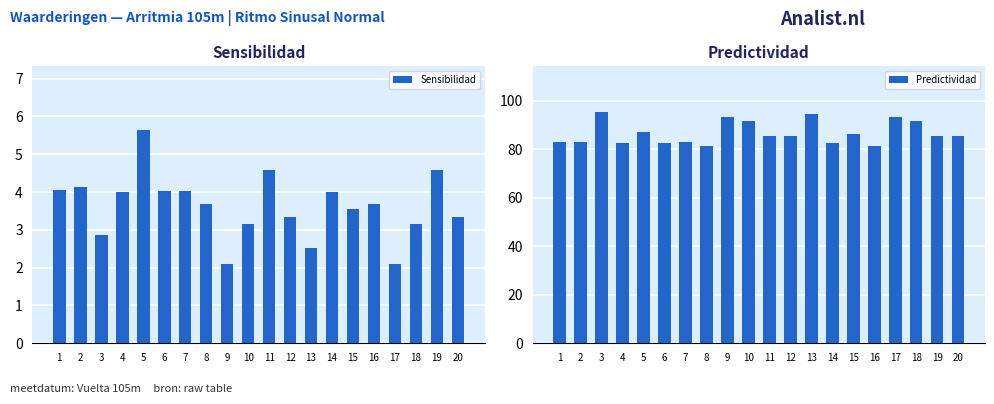

What is the value of the Predictividad bar at the 12th from the left?

85.5